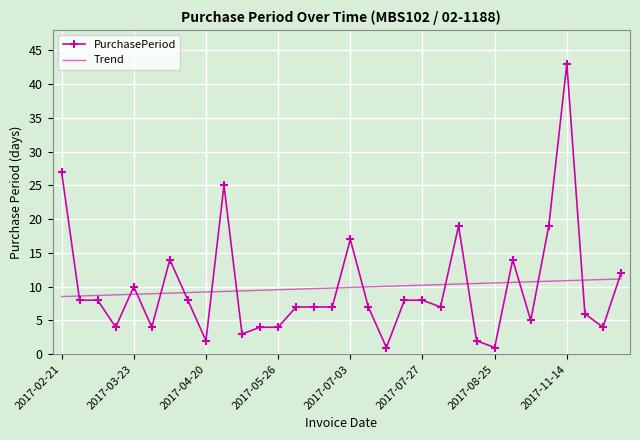

What is the sum of all PurchasePeriod values?

315.0